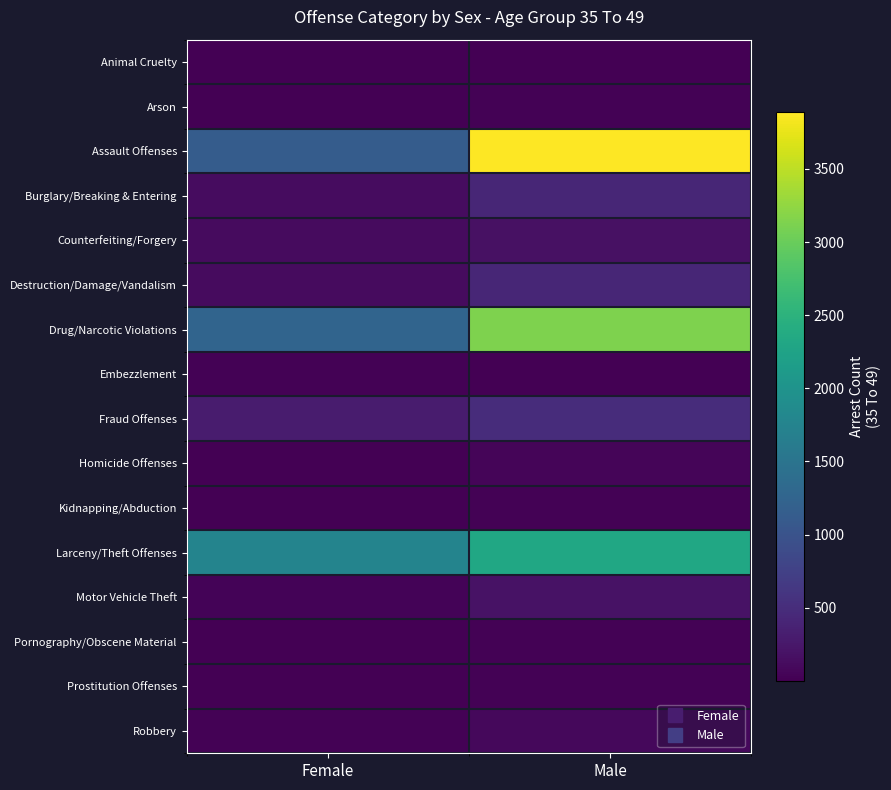

Rank the series by their maximum value, from highest to lowest.

Assault Offenses, Drug/Narcotic Violations, Larceny/Theft Offenses, Fraud Offenses, Destruction/Damage/Vandalism, Burglary/Breaking & Entering, Motor Vehicle Theft, Counterfeiting/Forgery, Robbery, Homicide Offenses, Pornography/Obscene Material, Kidnapping/Abduction, Prostitution Offenses, Arson, Embezzlement, Animal Cruelty